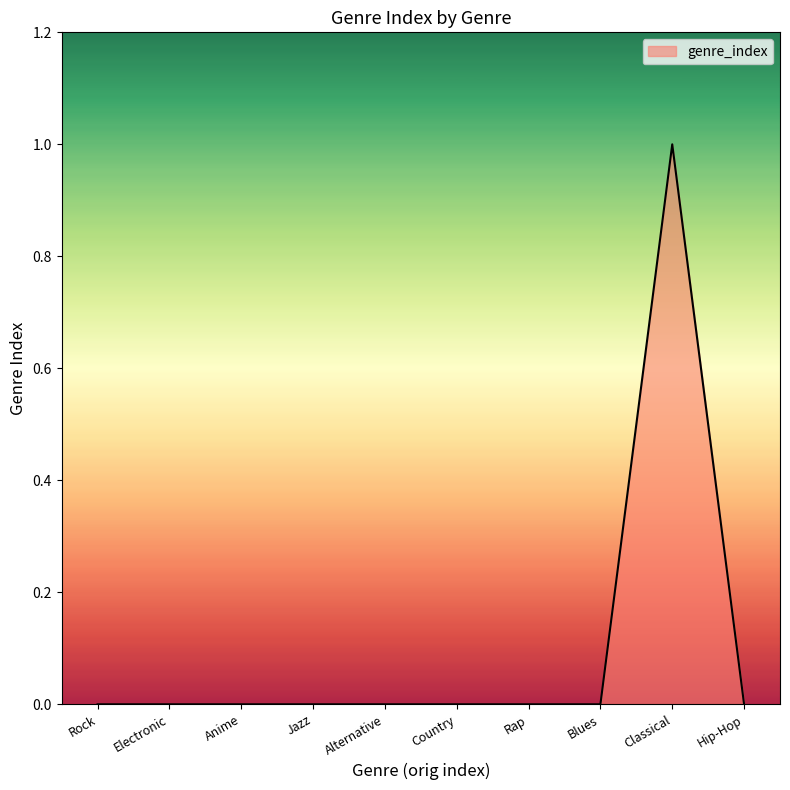

Does the chart display data point markers on the line(s)?

No